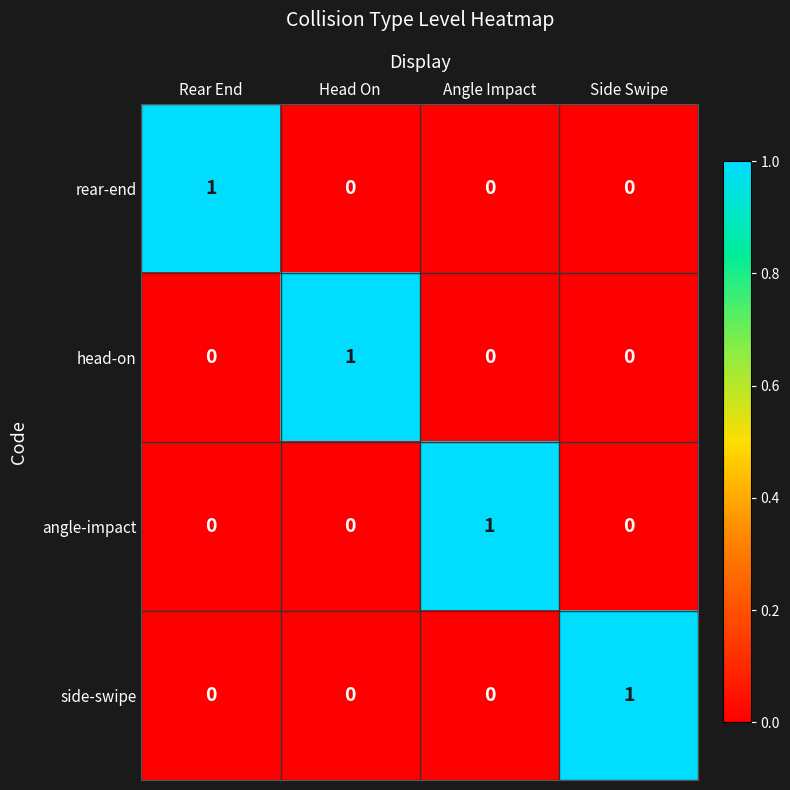

At how many categories does at least one series exceed 0?

4